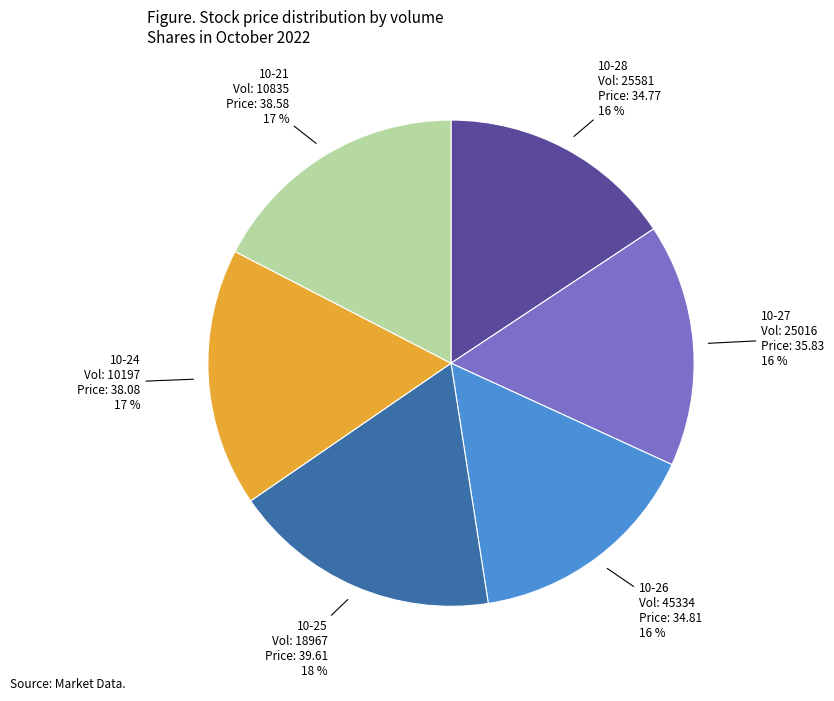

How many segments does this pie chart have?

6